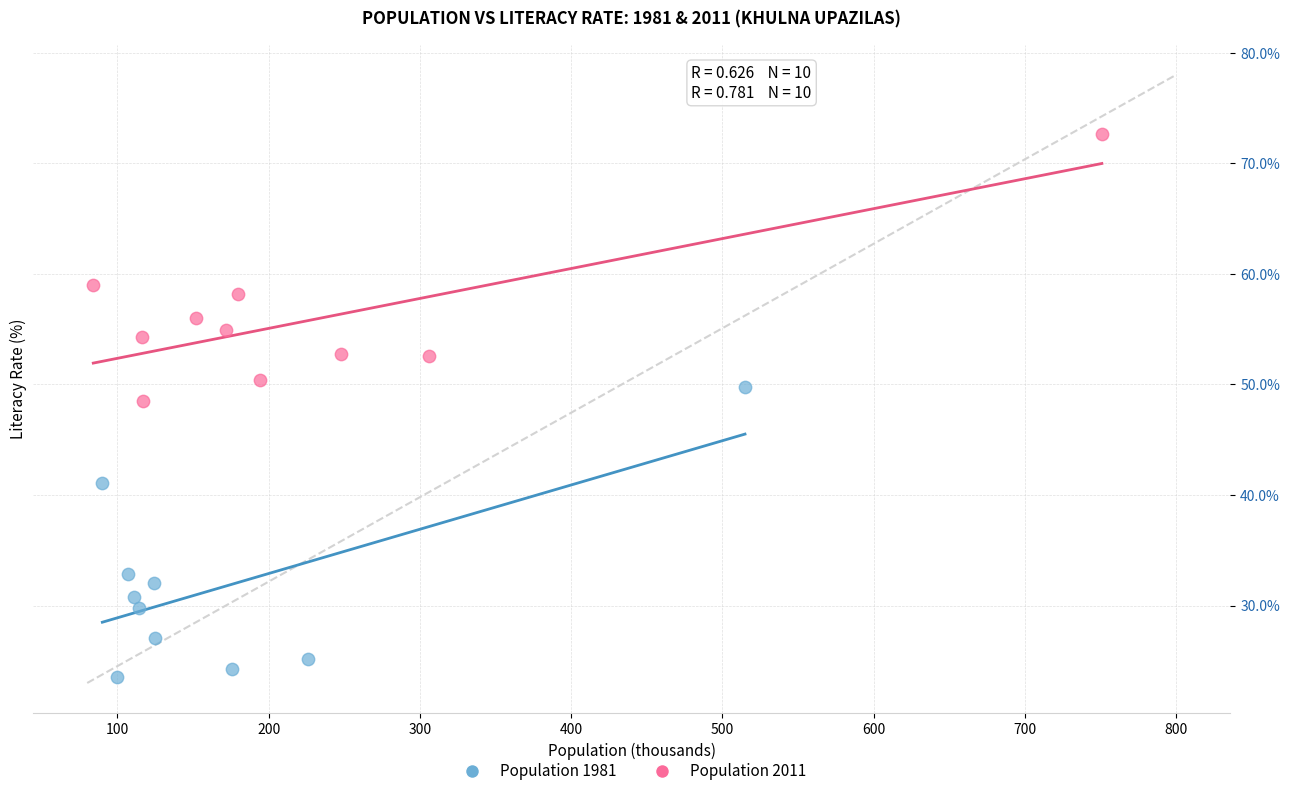

Which series reaches the maximum Y coordinate?

Population 2011